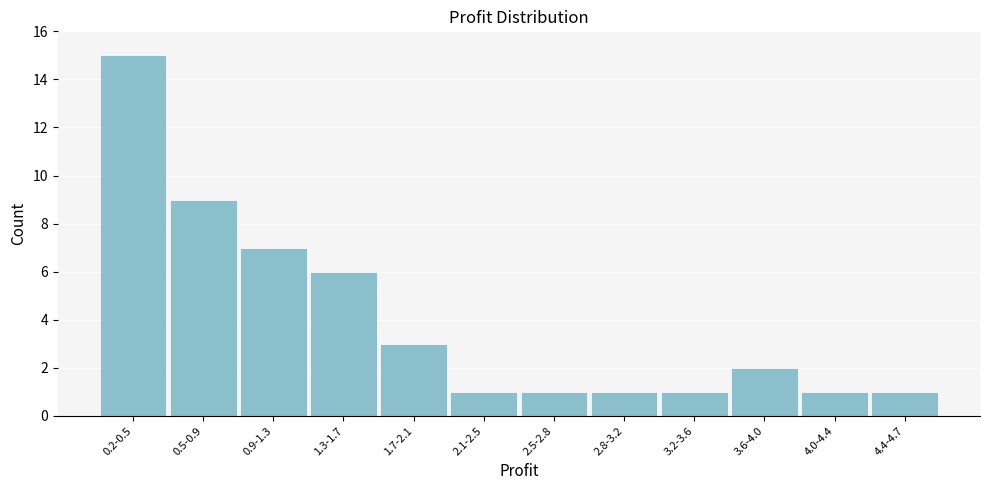

Reading right to left, what are all the values shown in this chart?

1	1	2	1	1	1	1	3	6	7	9	15